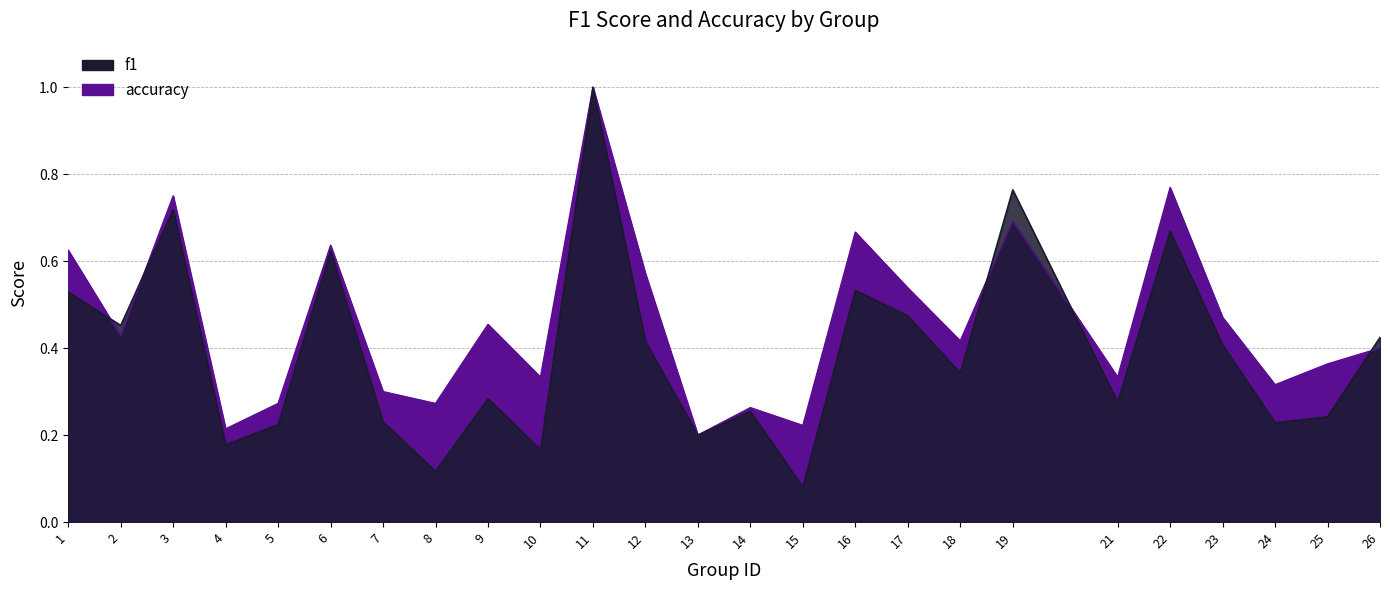

Is the value of accuracy at 2 greater than the value of f1 at 9?

Yes